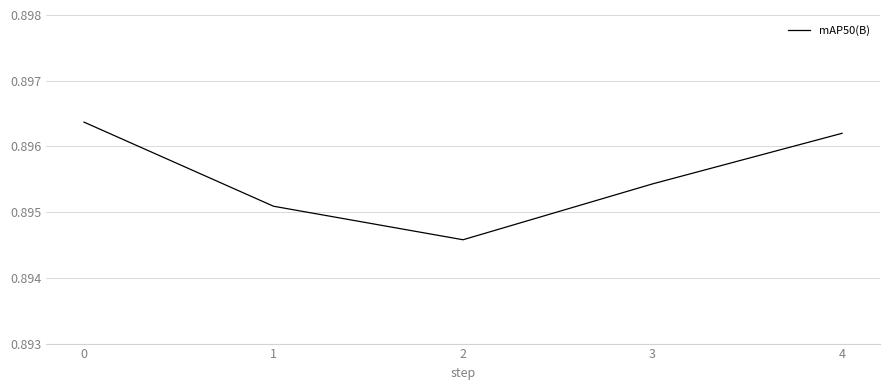

List the labels in order of value, smallest first.

2, 1, 3, 4, 0